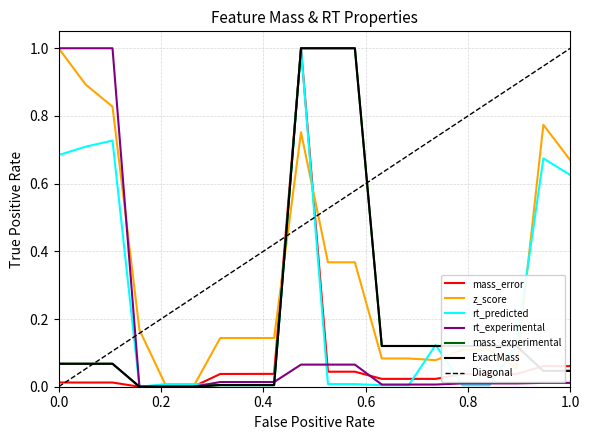

Is it true that rt_predicted equals 0.7 at 19?

True